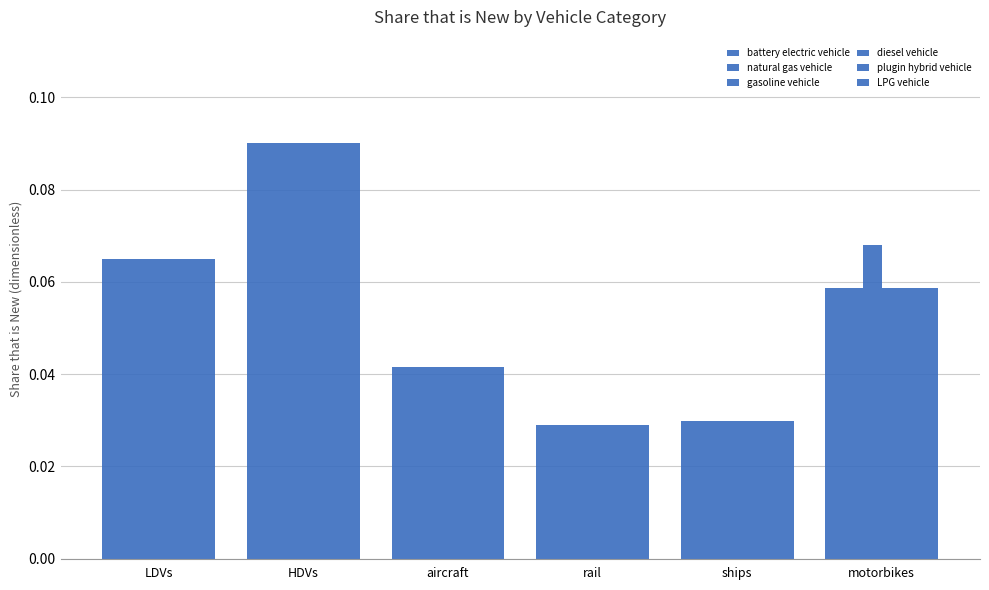

Reading left to right, extract all data points from this chart.

battery electric vehicle: 0.1	0.1	0.0	0.0	0.0	0.1
natural gas vehicle: 0.1	0.1	0.0	0.0	0.0	0.1
gasoline vehicle: 0.1	0.1	0.0	0.0	0.0	0.1
diesel vehicle: 0.1	0.1	0.0	0.0	0.0	0.1
plugin hybrid vehicle: 0.1	0.1	0.0	0.0	0.0	0.1
LPG vehicle: 0.1	0.1	0.0	0.0	0.0	0.1